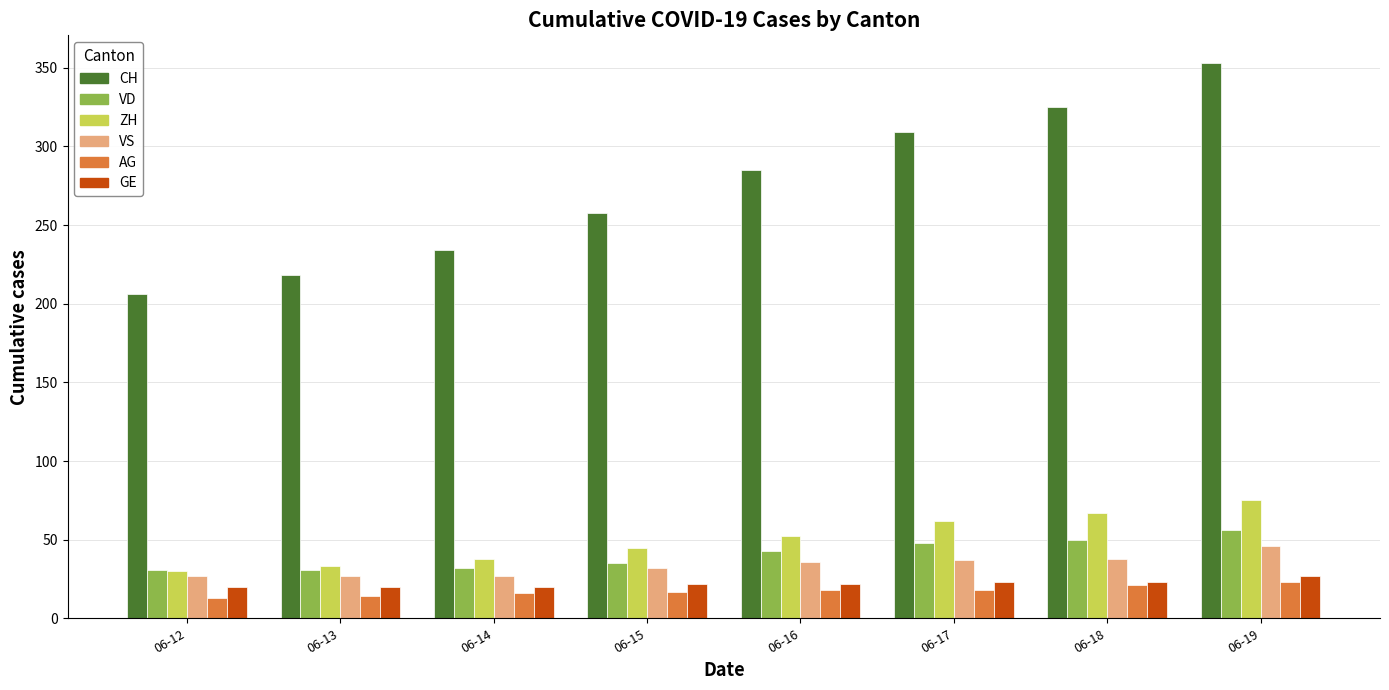

At how many categories does at least one series exceed 116?

8